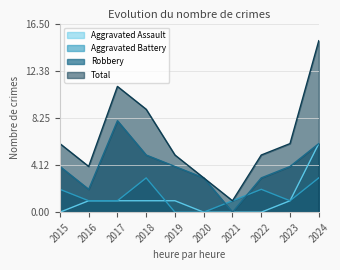

True or false: Total and Aggravated Battery intersect in this chart.

False